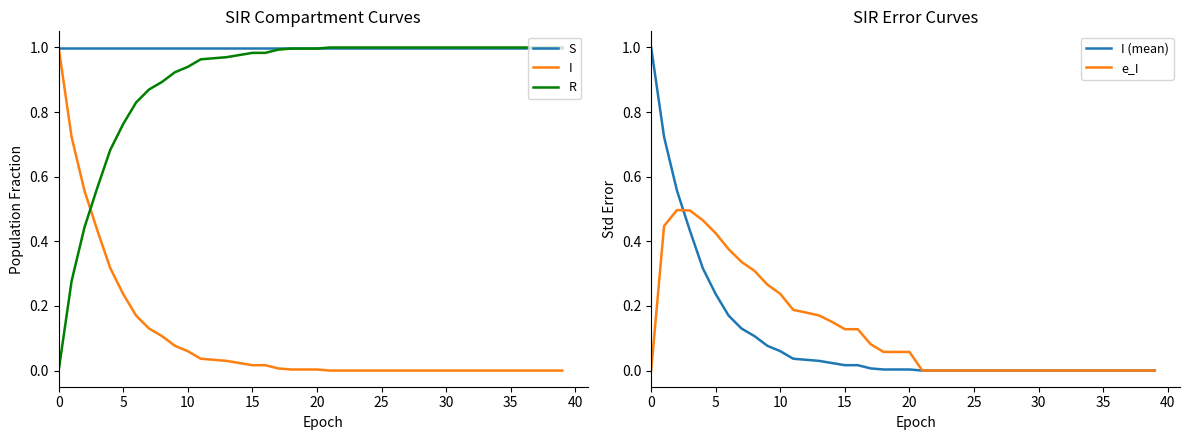

At how many categories does at least one series exceed 0?

40